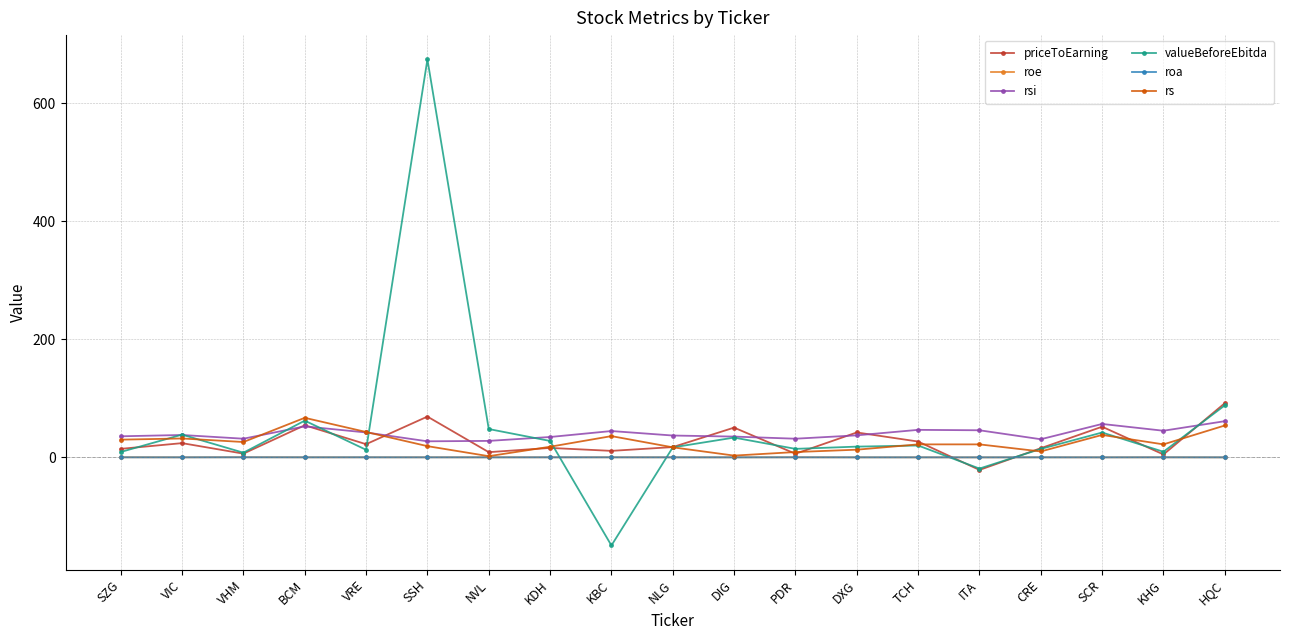

The value of priceToEarning at SSH is 69.1. True or false?

True